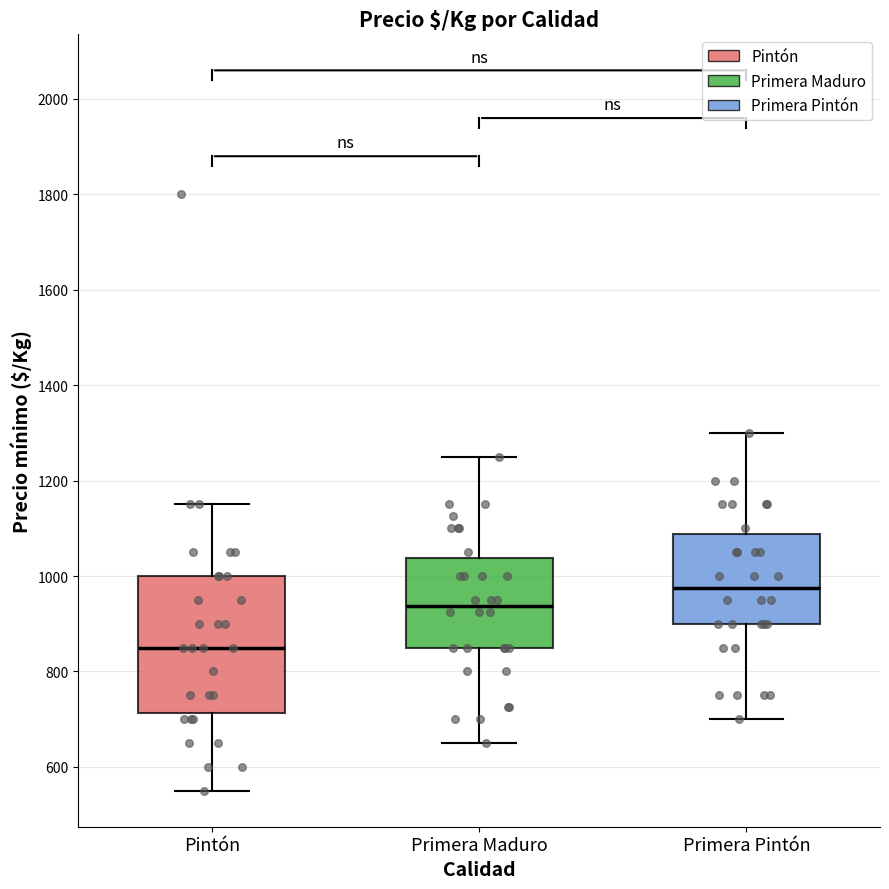

Comparing the boxes themselves (not the whiskers), which one is the tallest?

Pintón